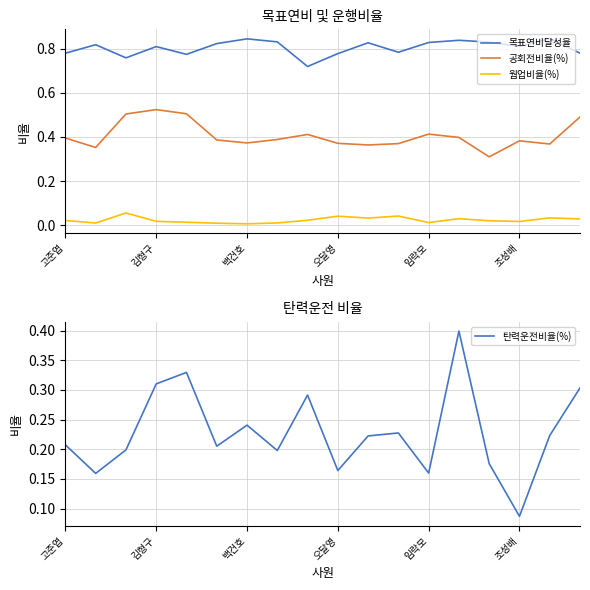

True or false: 목표연비달성율 has a value of 0.3 at 임락모.

False